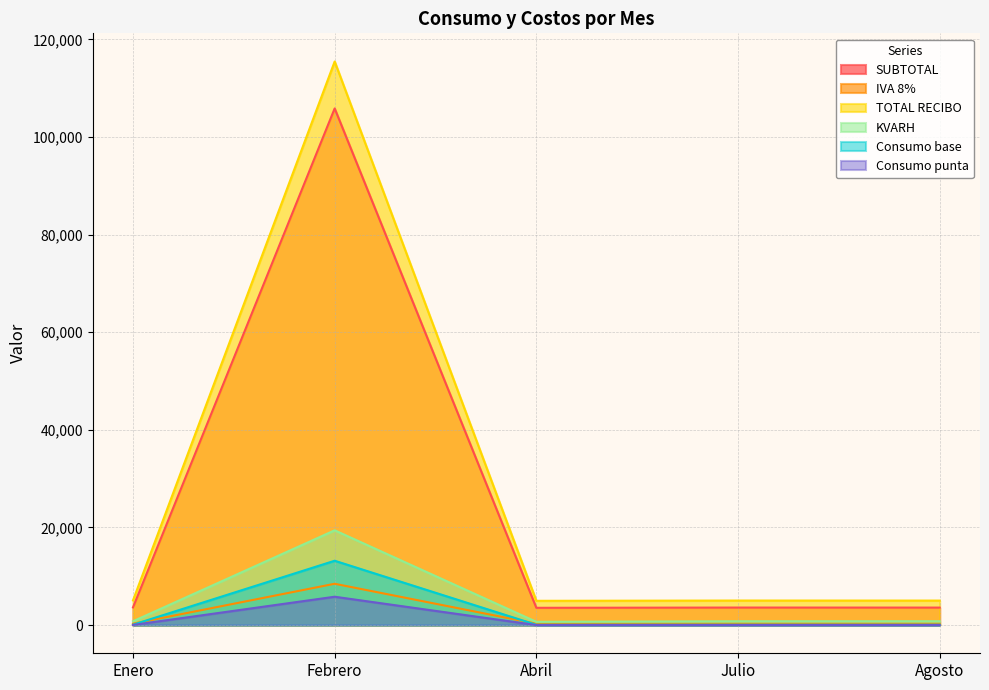

Does the chart display data point markers on the line(s)?

No